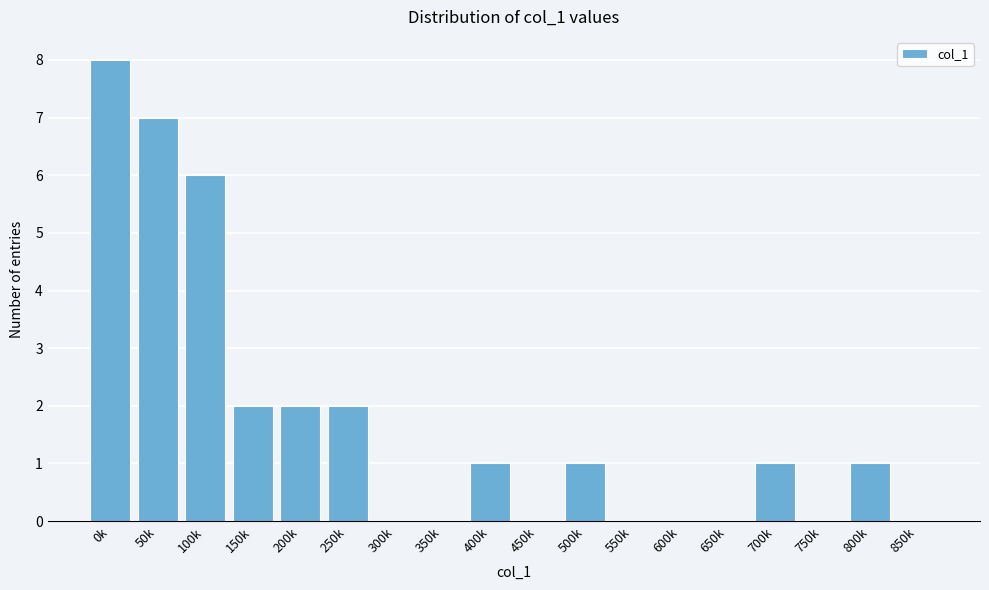

Reading right to left, what are all the values shown in this chart?

850k=0	800k=1	750k=0	700k=1	650k=0	600k=0	550k=0	500k=1	450k=0	400k=1	350k=0	300k=0	250k=2	200k=2	150k=2	100k=6	50k=7	0k=8